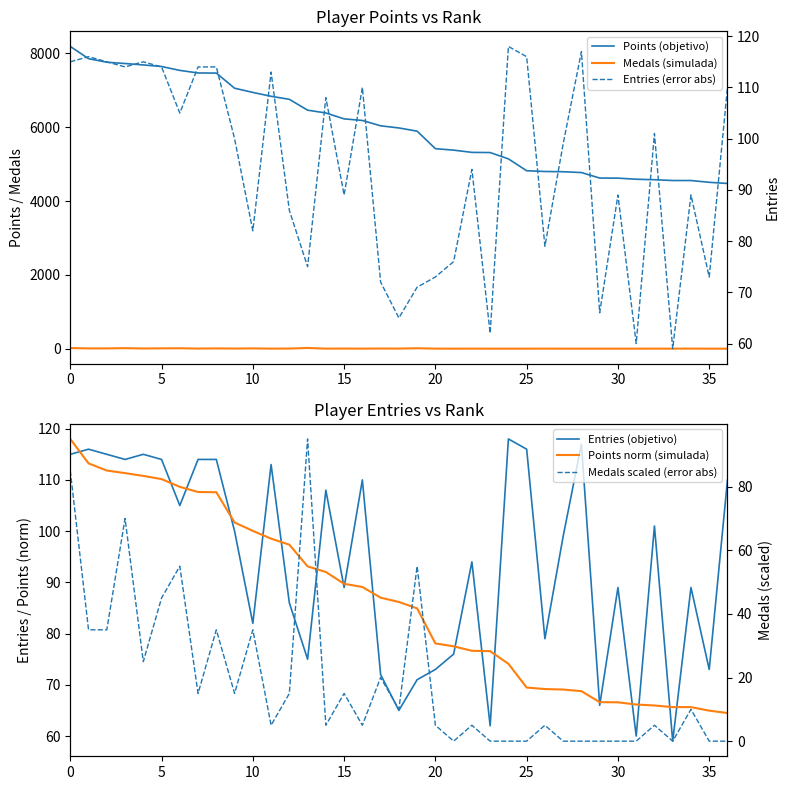

True or false: Entries (objetivo) and Entries (error abs) cross at least once.

False